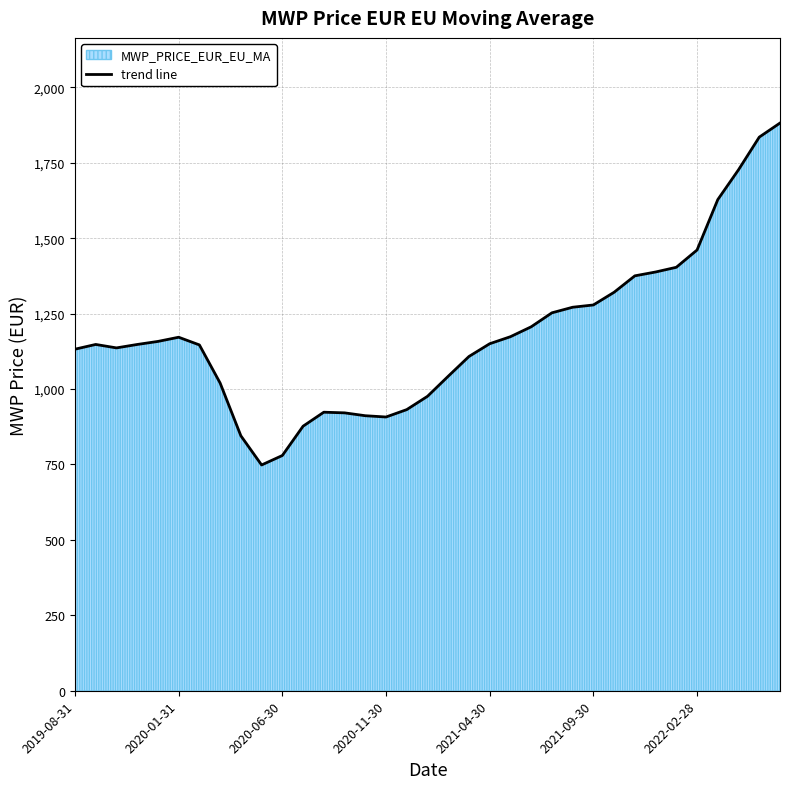

What is the difference between the maximum and minimum values?

1133.4